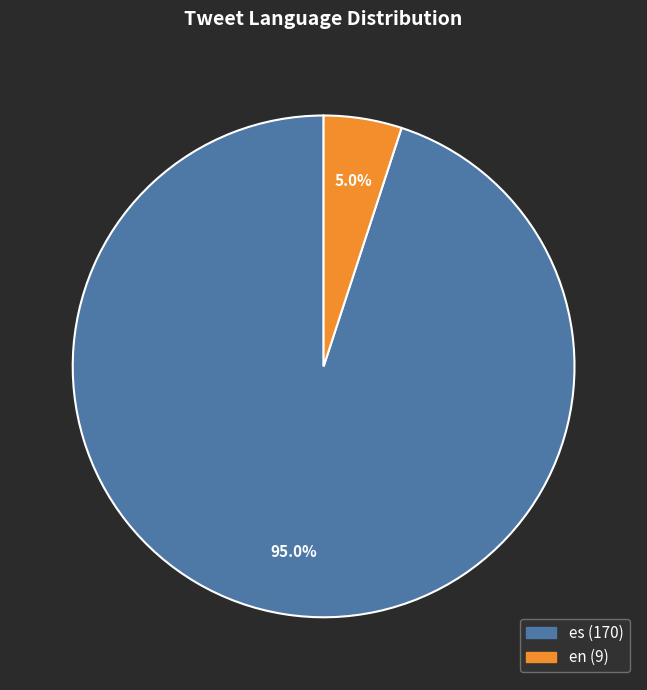

How many segments does this pie chart have?

2